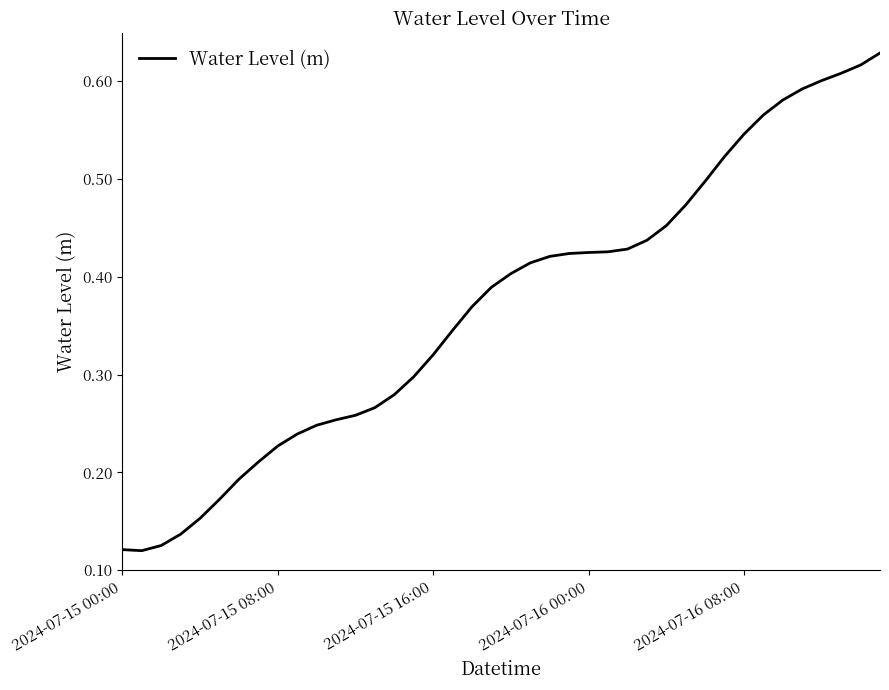

How many lines are shown in the chart?

1